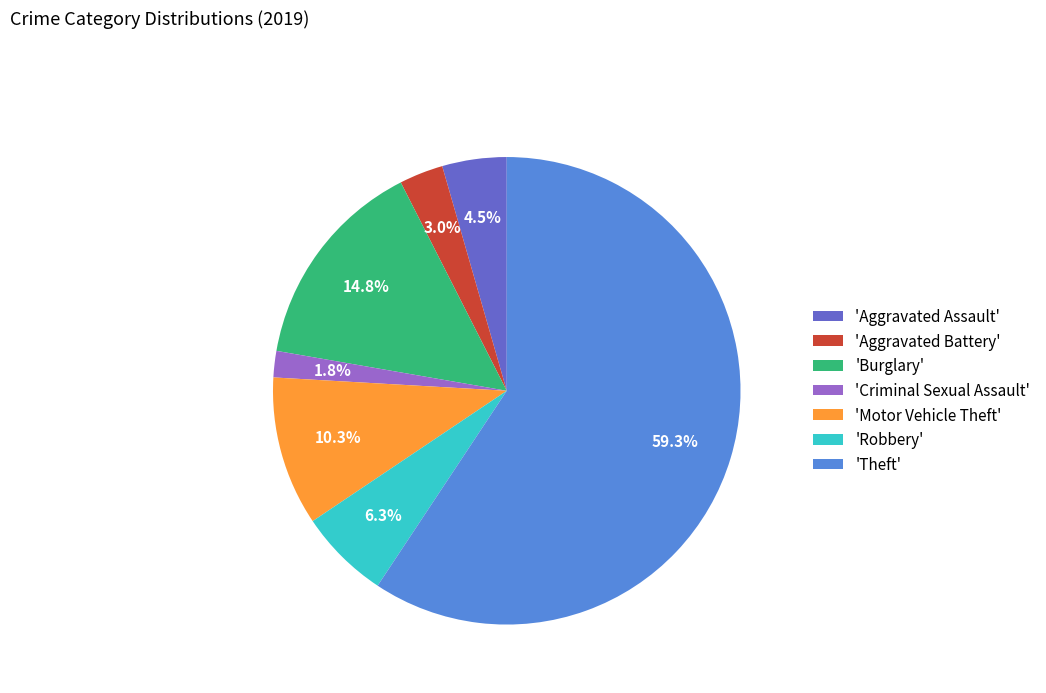

What is the total percentage of 'Burglary' and 'Theft'?

74.1%